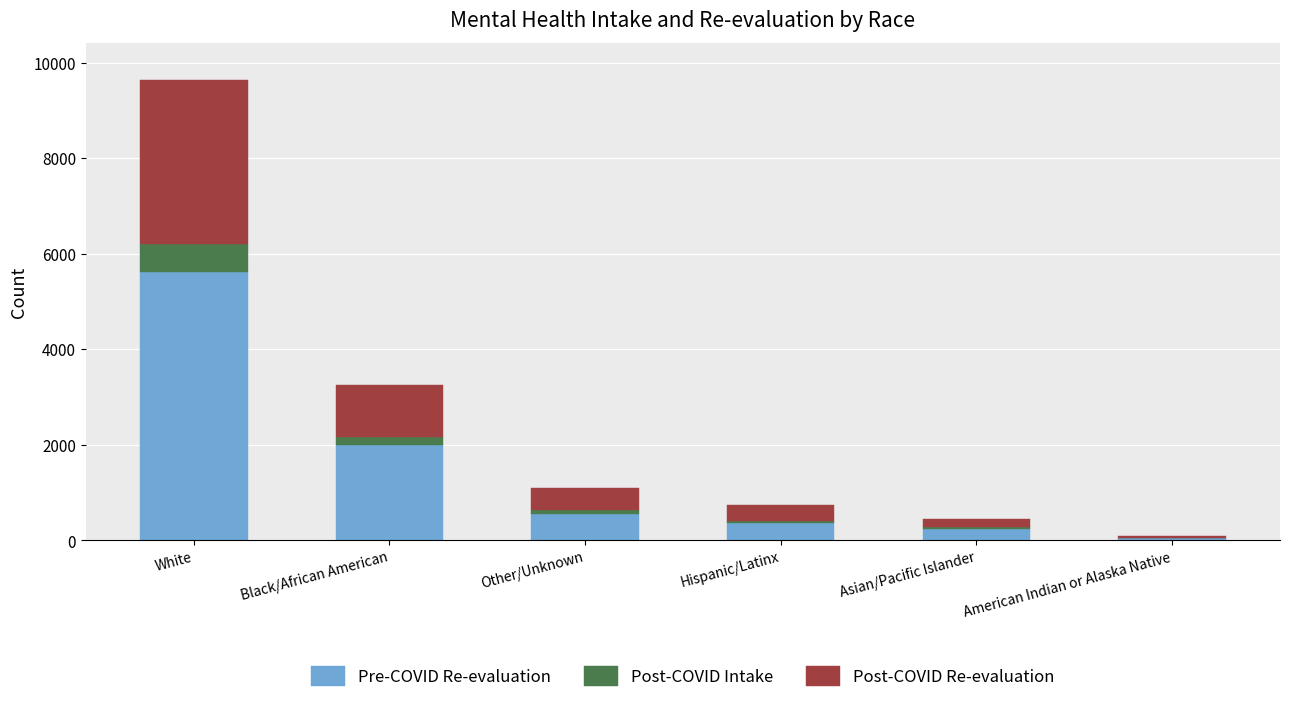

What is the highest value of the Pre-COVID Re-evaluation series?

5610